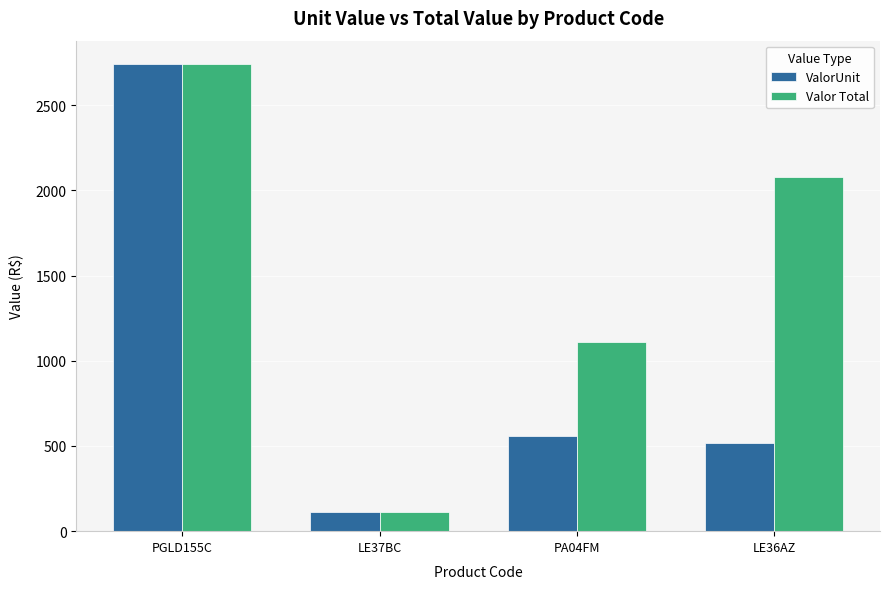

What is the difference between the maximum and second lowest values in the Valor Total series?

1628.5